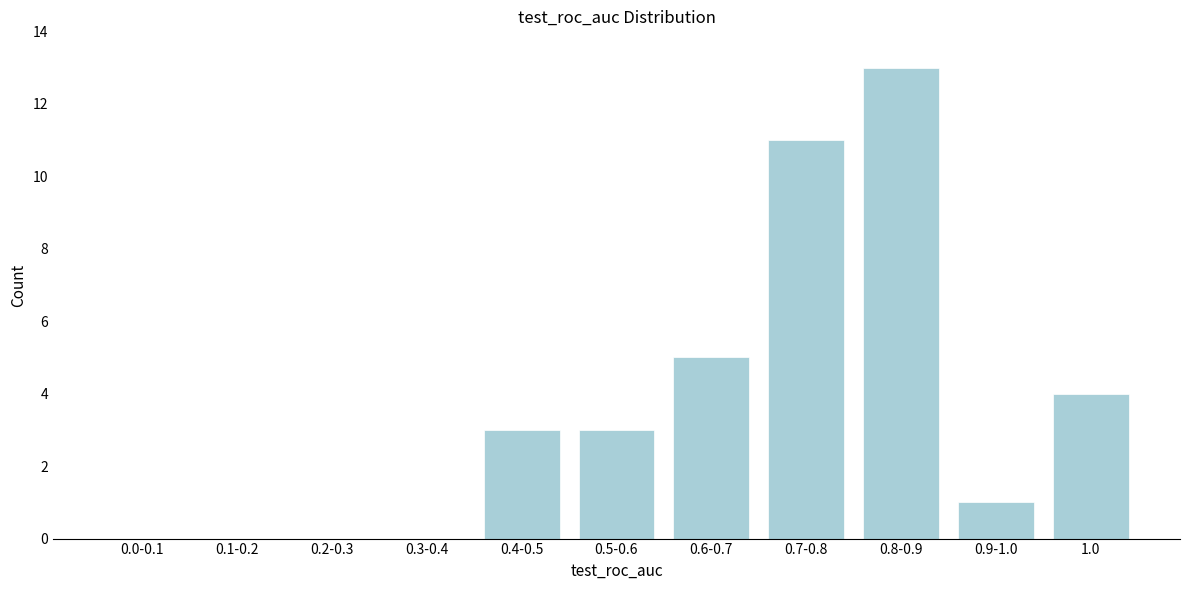

Reading left to right, extract all data points from this chart.

0.0-0.1=0	0.1-0.2=0	0.2-0.3=0	0.3-0.4=0	0.4-0.5=3	0.5-0.6=3	0.6-0.7=5	0.7-0.8=11	0.8-0.9=13	0.9-1.0=1	1.0=4